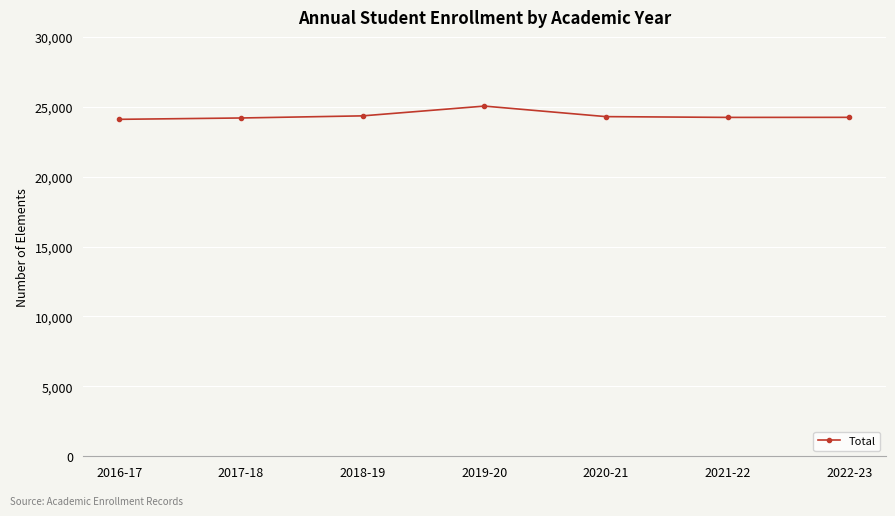

What is the label of the 3rd point from the right?

2020-21